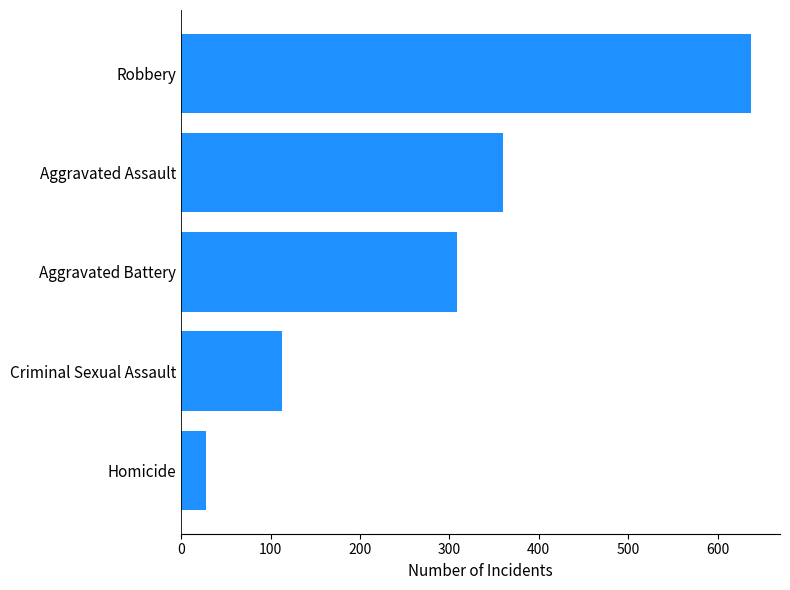

What is the difference between the second highest and second lowest values?

247